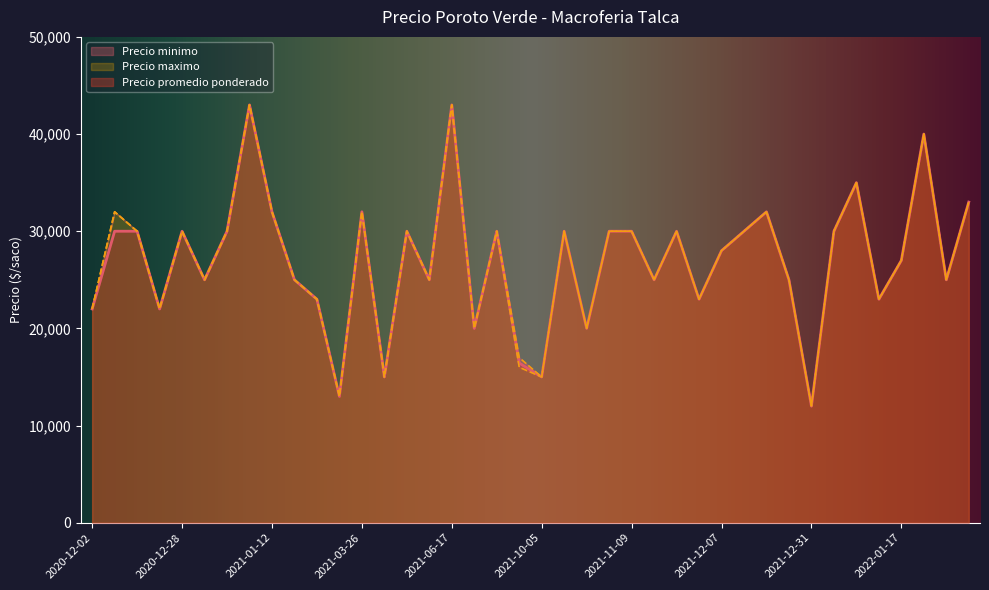

What is the difference between the second highest and minimum values in the Precio minimo series?

31000